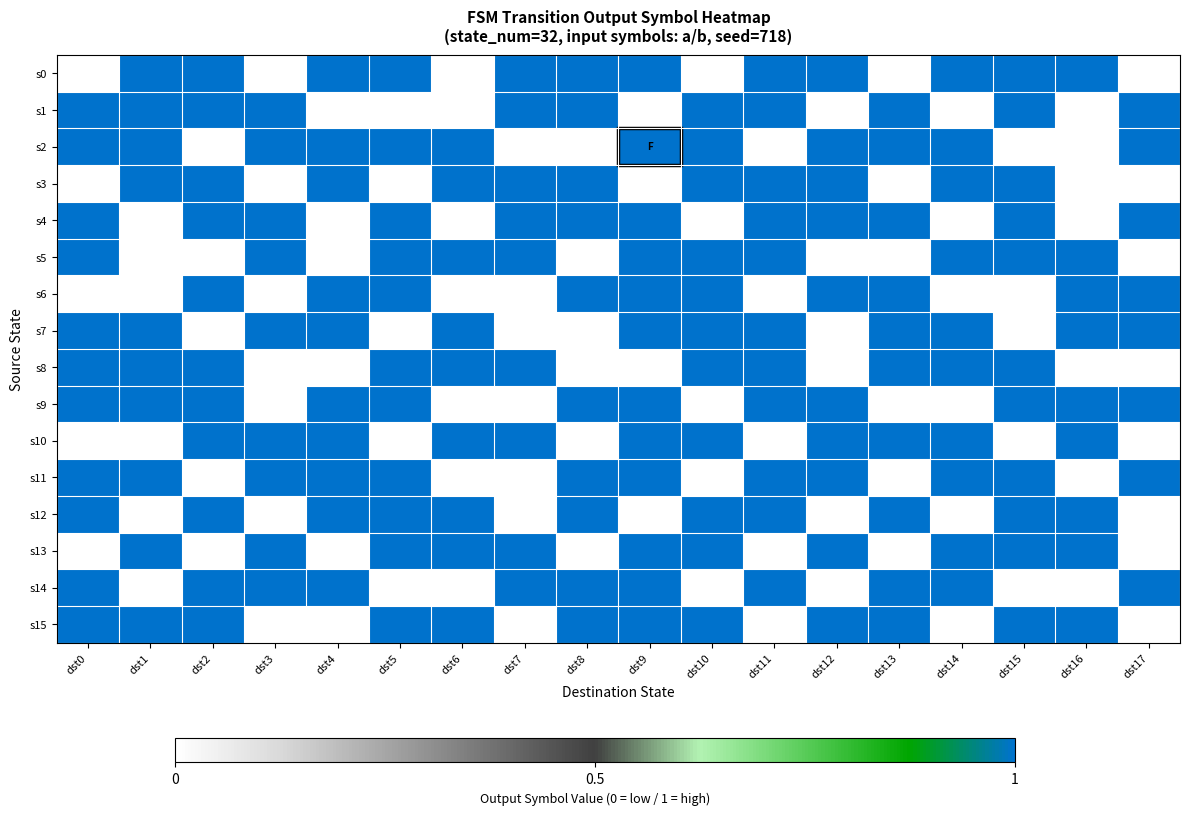

Which series has the widest spread of values?

s0